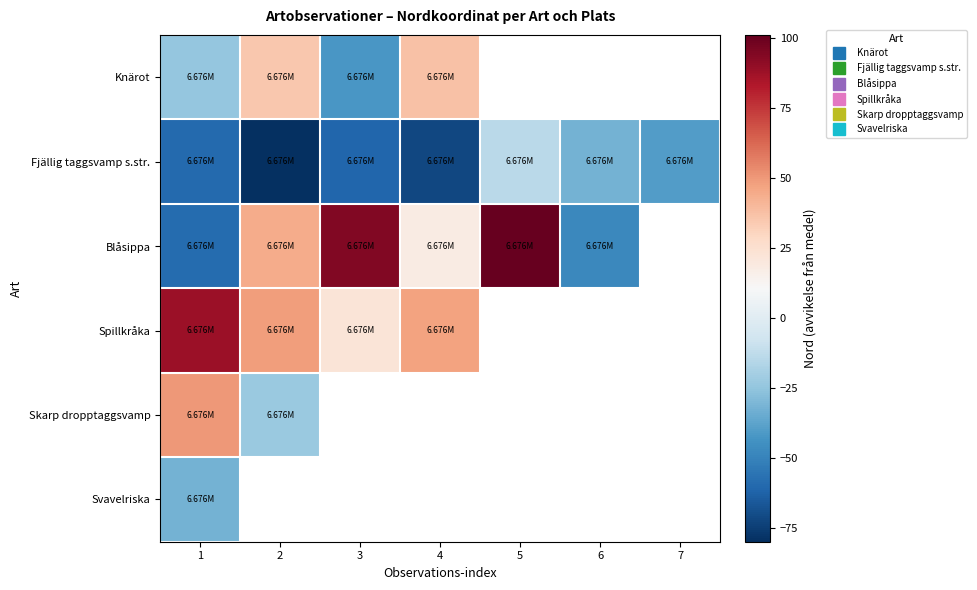

Rank the series at 1 from lowest to highest value.

Fjällig taggsvamp s.str., Blåsippa, Svavelriska, Knärot, Skarp dropptaggsvamp, Spillkråka